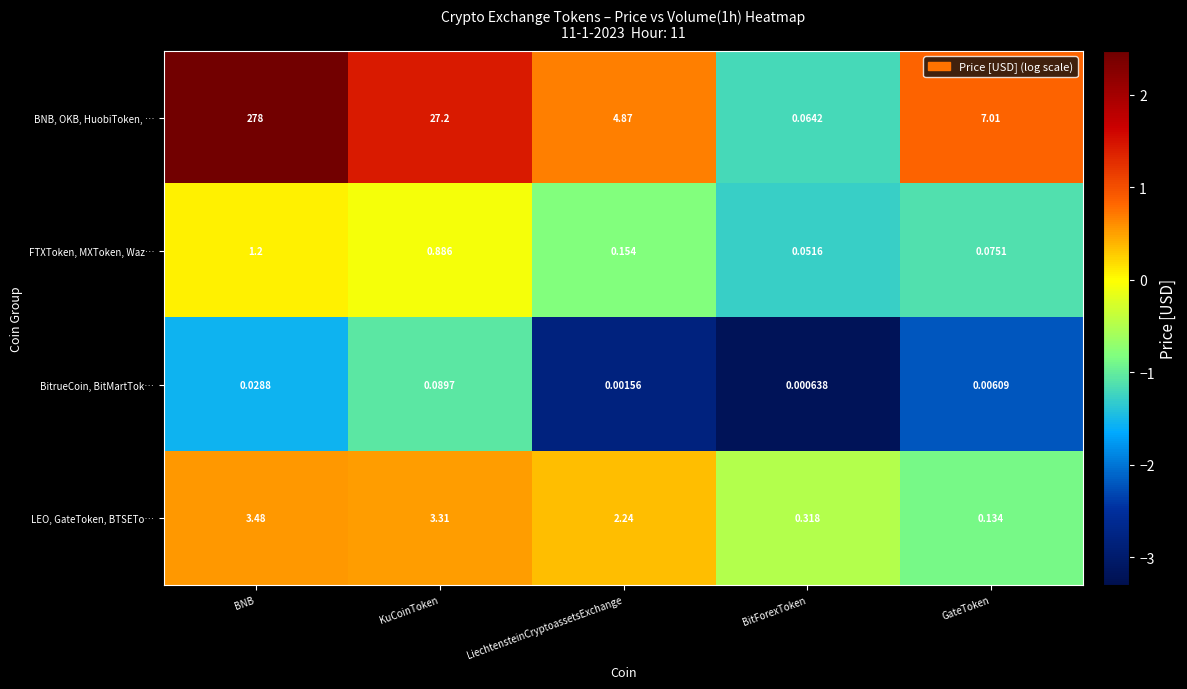

Which series has the widest spread of values?

BNB, OKB, HuobiToken, …